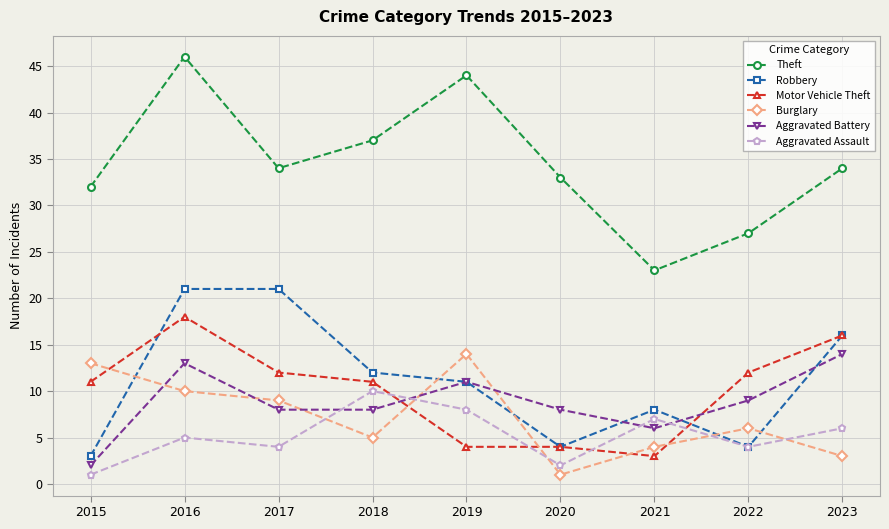

Read the Aggravated Assault value at 2022.

4